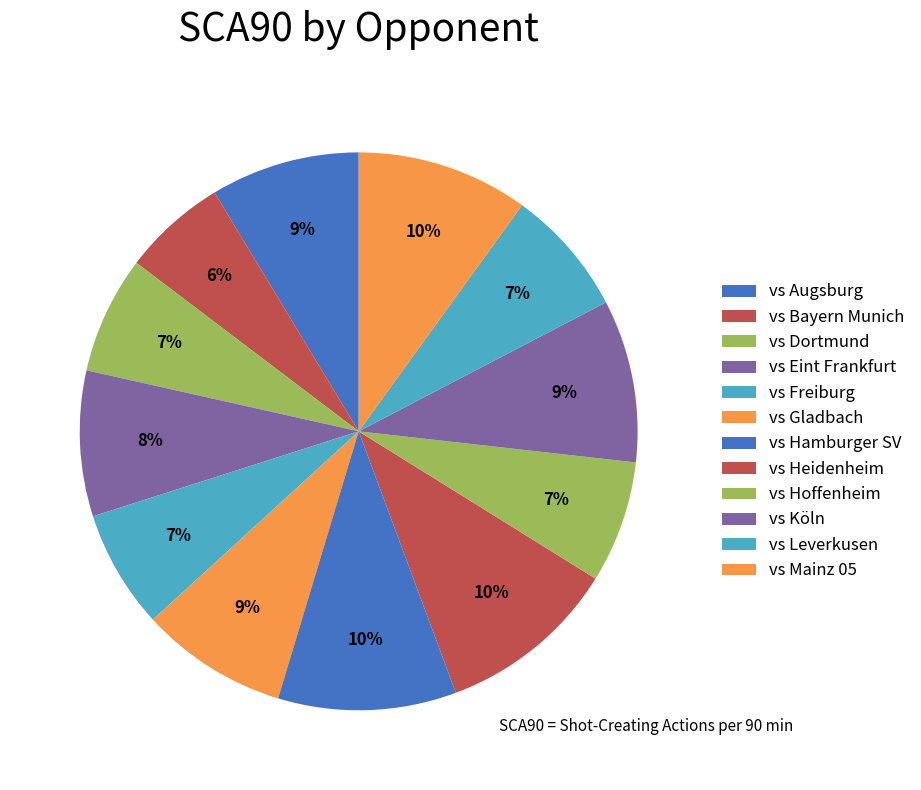

Is it true that vs Hamburger SV is 10% of the pie?

True